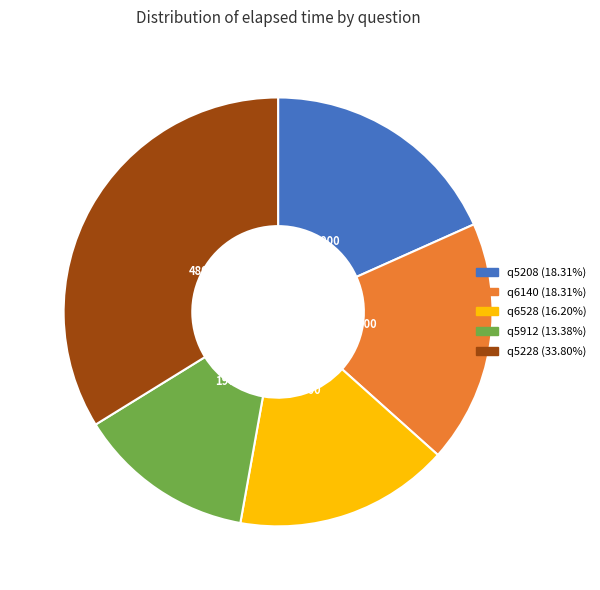

Between q6140 and q5912, which is larger?

q6140